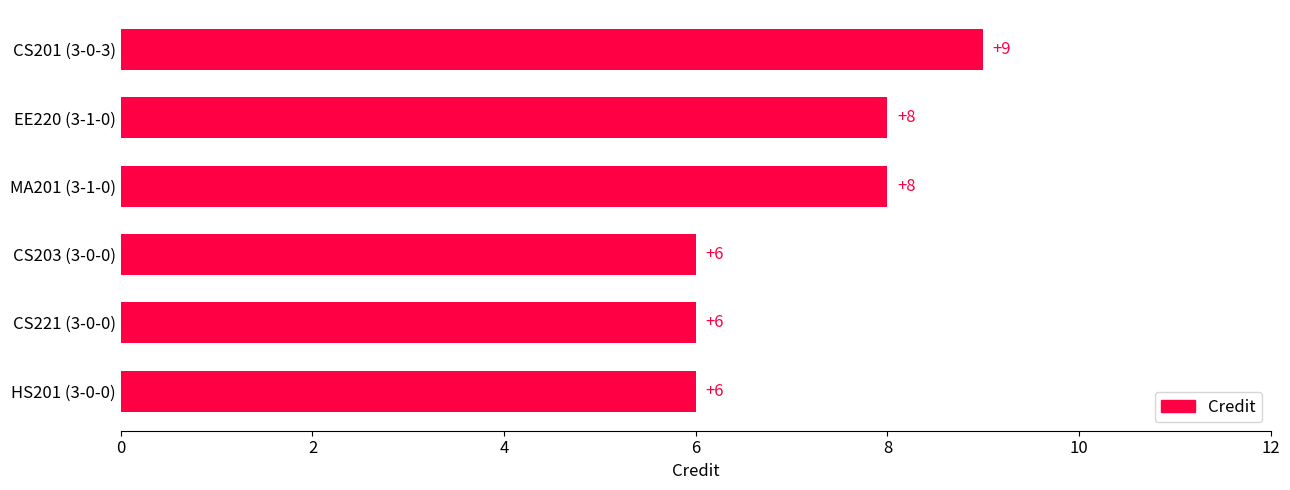

What is the average value?

7